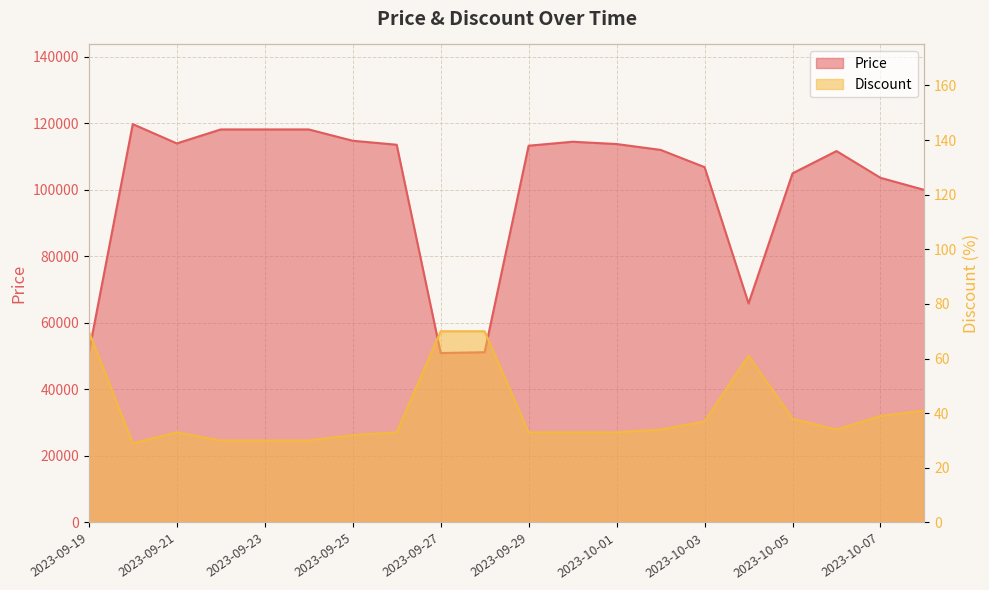

Where is the first local minimum for Discount?

2023-09-20